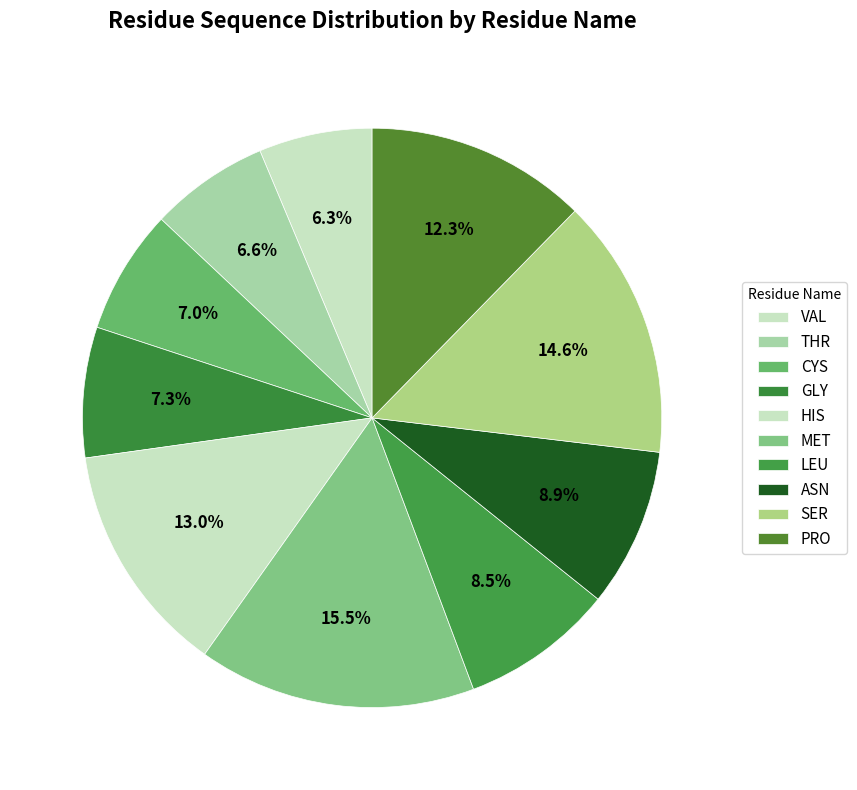

What is the smallest slice in the pie chart?

VAL